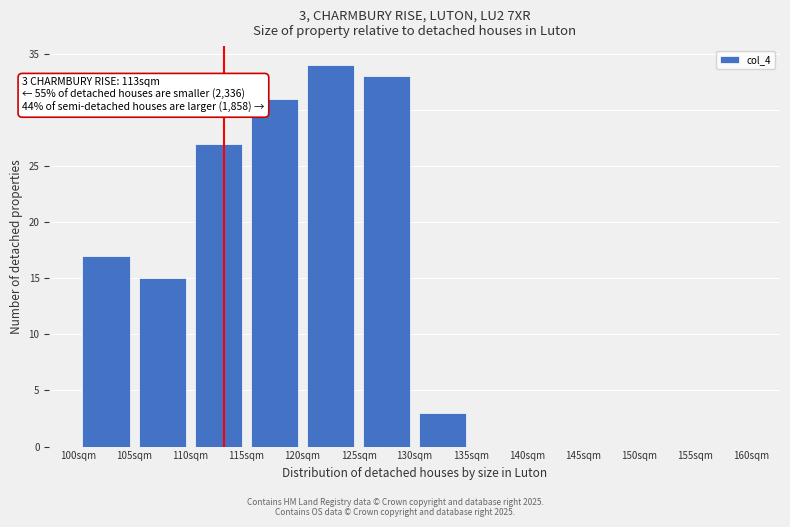

Which range on the x-axis has the tallest bar?

120 to 125